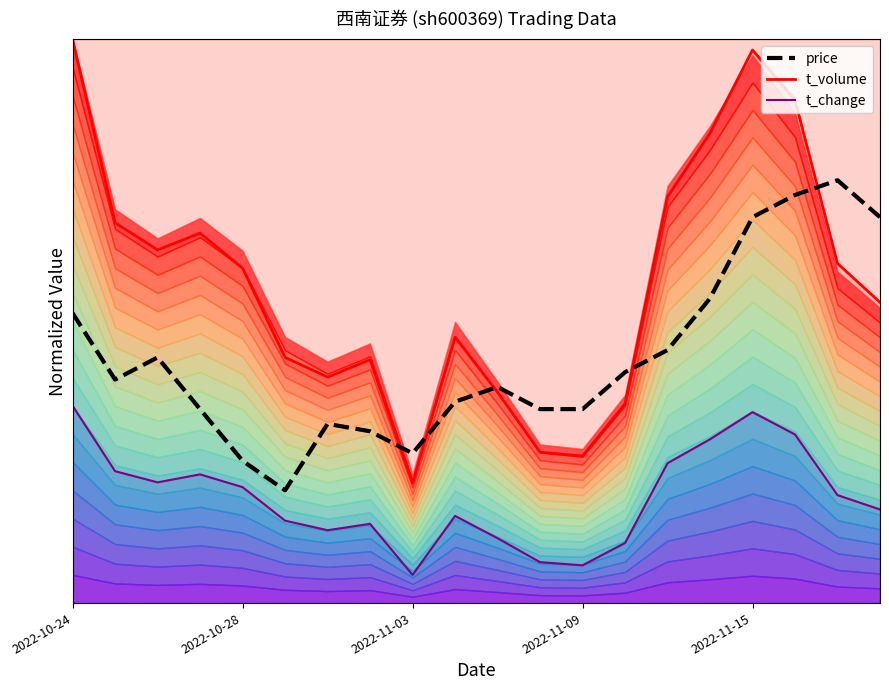

What is the spread (max minus min) of values at 15?

0.5